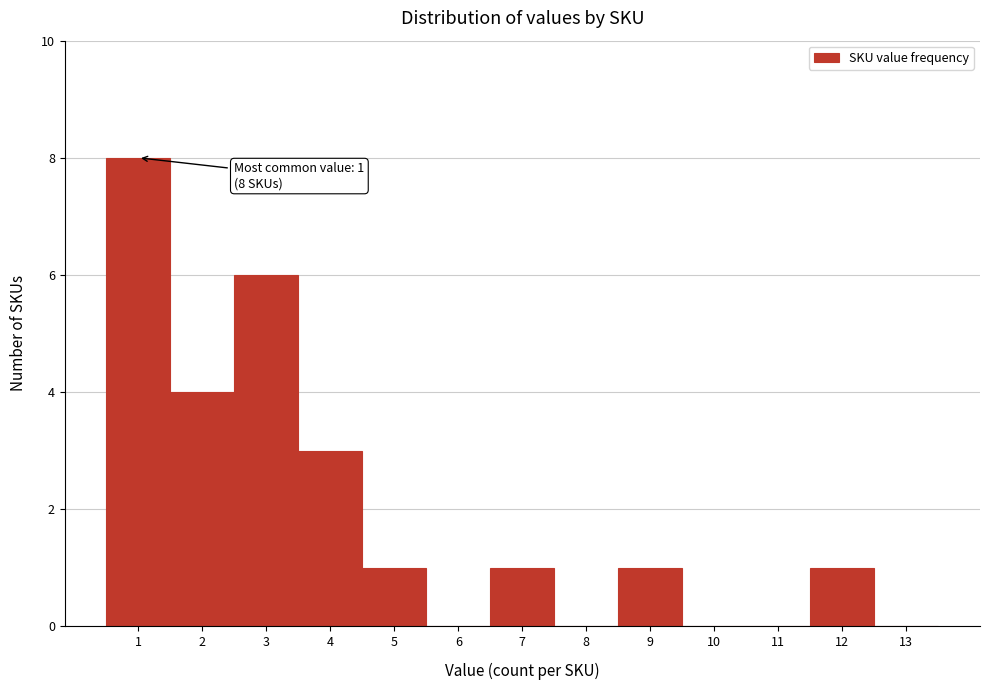

Which range on the x-axis has the tallest bar?

0.5 to 1.5